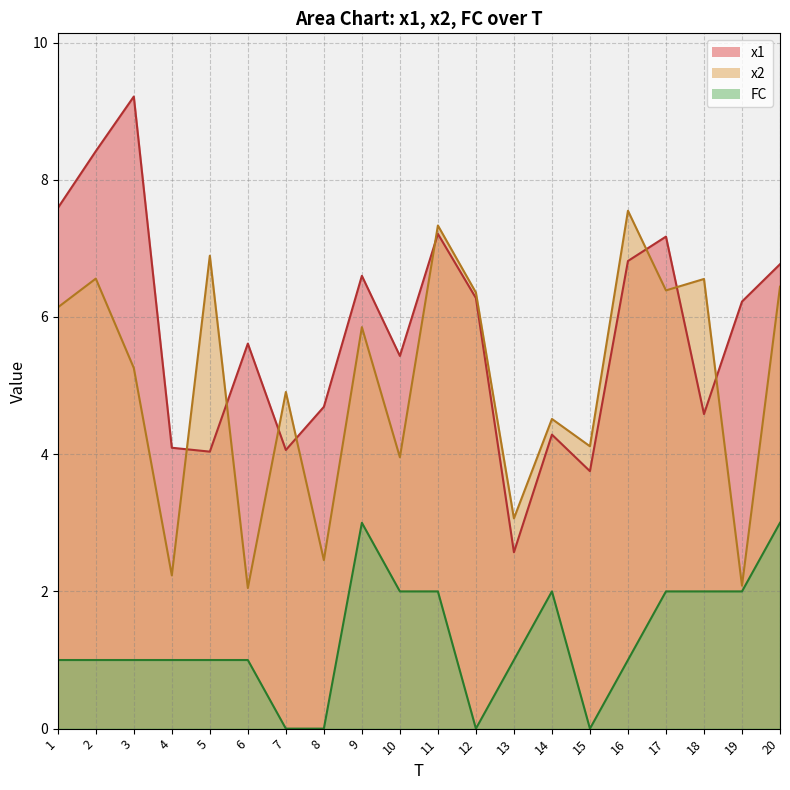

How many values in the x1 series are below 6?

10